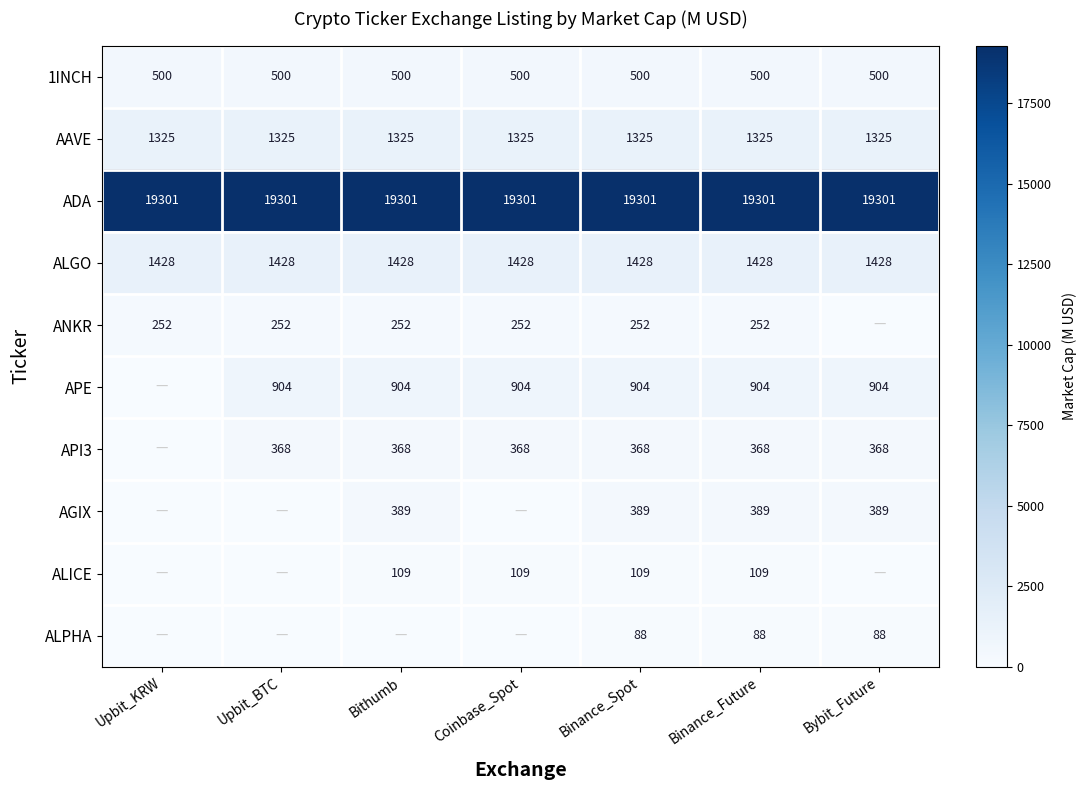

Which has a higher value, Binance_Spot or Bithumb?

Binance_Spot